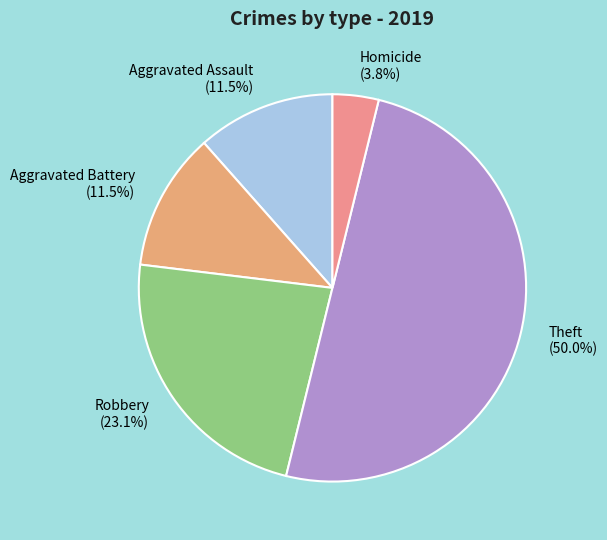

Which slice is the largest?

Theft